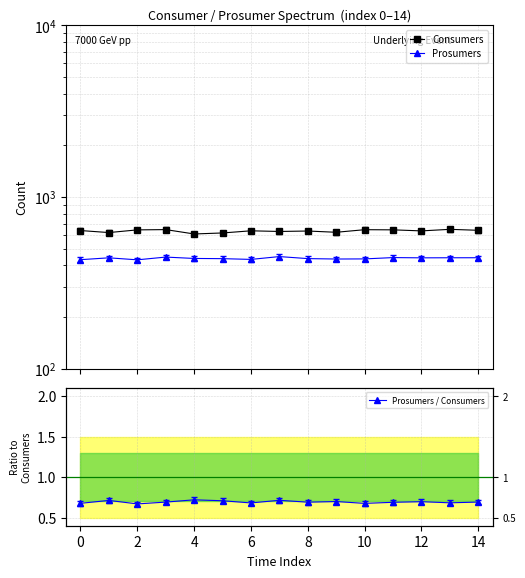

What is the sum of the Prosumers / Consumers values at 13 and 10?

1.4